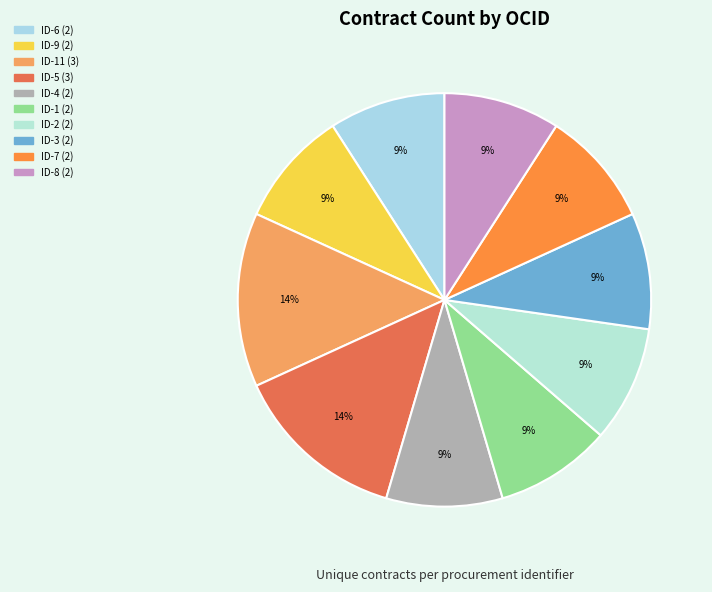

Count the number of slices in the pie.

10